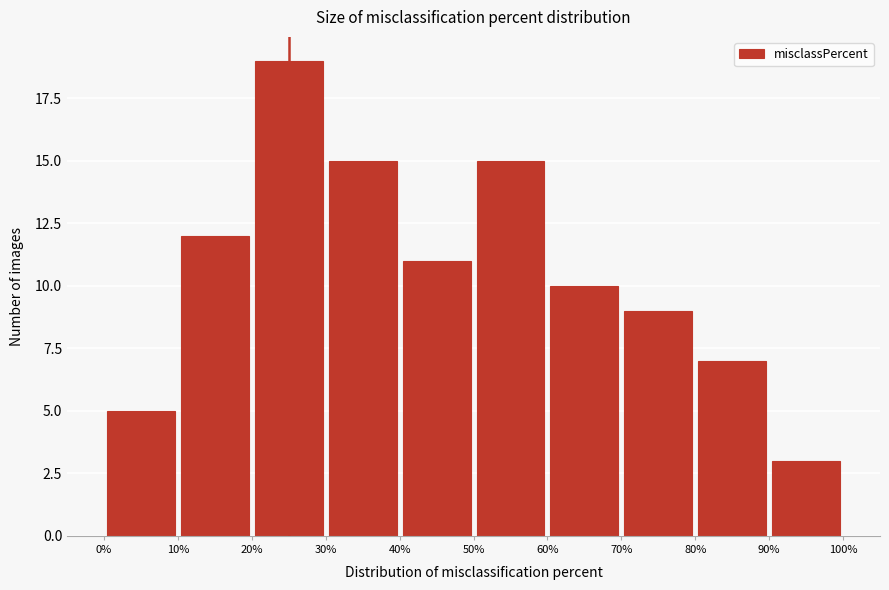

How tall is the bar that spans 20% to 30% on the x-axis? The values are not printed on the chart, so give them approximately, as read against the axis.

19